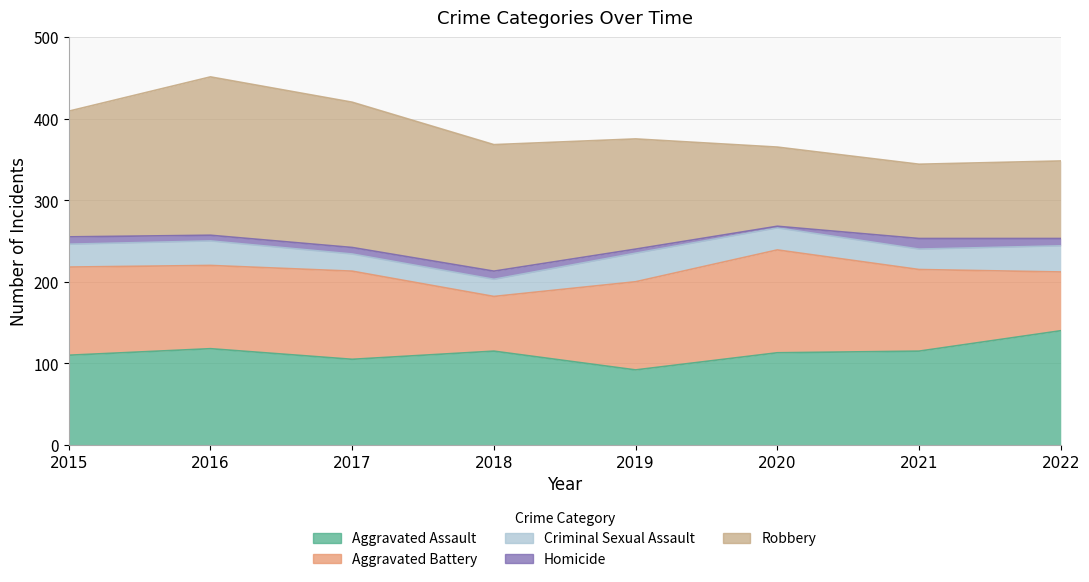

Reading left to right, list all the values displayed in this chart.

Aggravated Assault: 2015=110	2016=118	2017=105	2018=115	2019=92	2020=113	2021=115	2022=140
Aggravated Battery: 2015=108	2016=102	2017=108	2018=67	2019=108	2020=126	2021=100	2022=72
Criminal Sexual Assault: 2015=28	2016=30	2017=21	2018=21	2019=35	2020=27	2021=25	2022=32
Homicide: 2015=9	2016=7	2017=8	2018=10	2019=5	2020=2	2021=13	2022=9
Robbery: 2015=154	2016=194	2017=178	2018=155	2019=135	2020=97	2021=91	2022=95